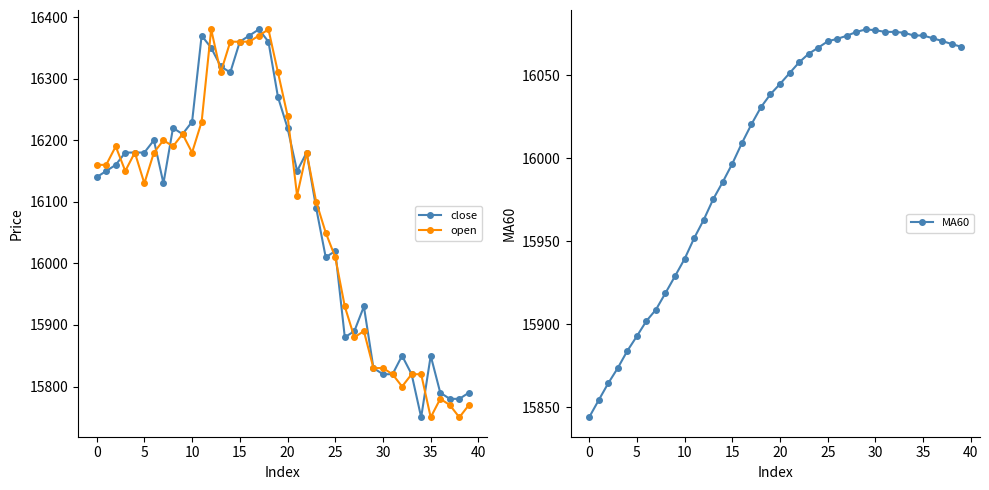

How many interior local valleys does the open series have?

10